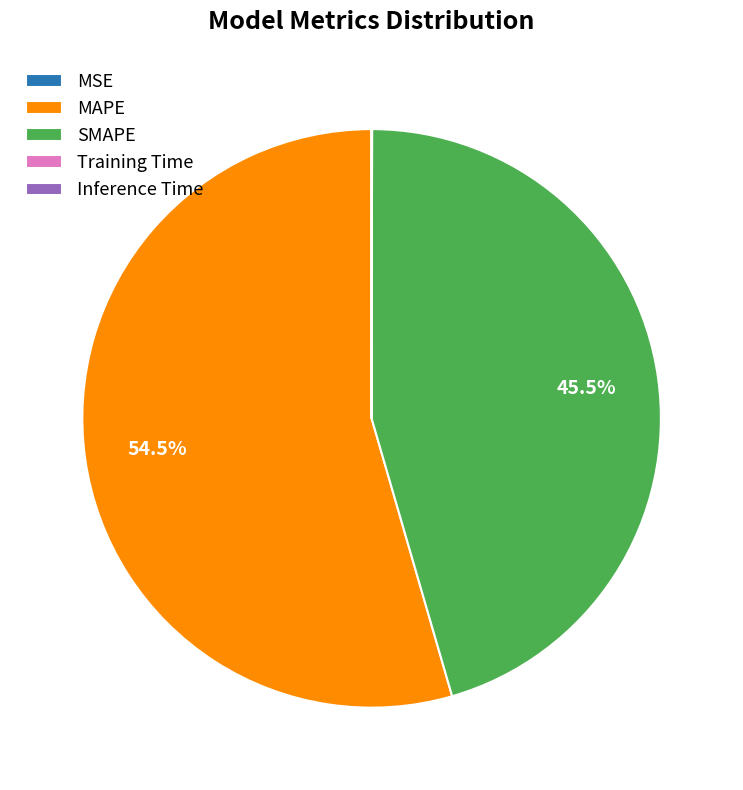

Between SMAPE and MAPE, which is larger?

MAPE